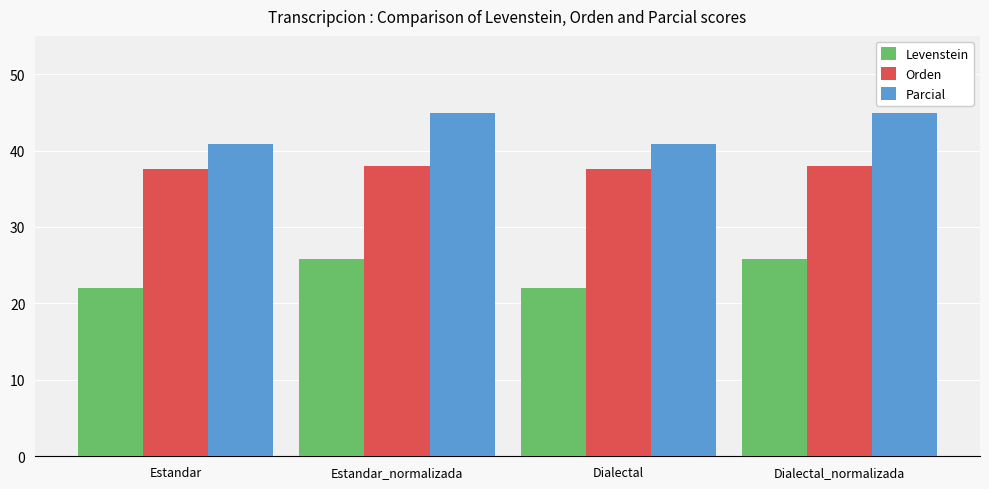

True or false: Orden has a value of 11.0 at Dialectal_normalizada.

False